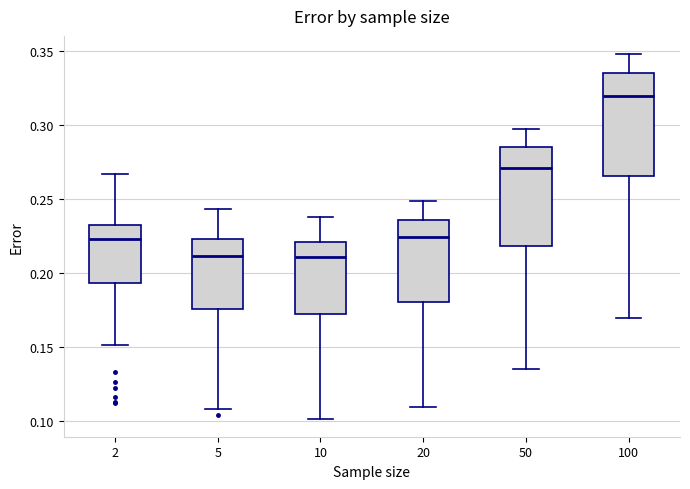

Reading left to right, transcribe this box plot: for each box, give where its median line is, the range the box spans, and where its two whiskers end, as read against the y-axis. The values are not printed on the chart, so give them approximately, as read against the axis.

2: median 0.225, box 0.195 to 0.230, whiskers 0.150 to 0.265
5: median 0.210, box 0.175 to 0.225, whiskers 0.110 to 0.245
10: median 0.210, box 0.170 to 0.220, whiskers 0.100 to 0.235
20: median 0.225, box 0.180 to 0.235, whiskers 0.110 to 0.250
50: median 0.270, box 0.220 to 0.285, whiskers 0.135 to 0.295
100: median 0.320, box 0.265 to 0.335, whiskers 0.170 to 0.350